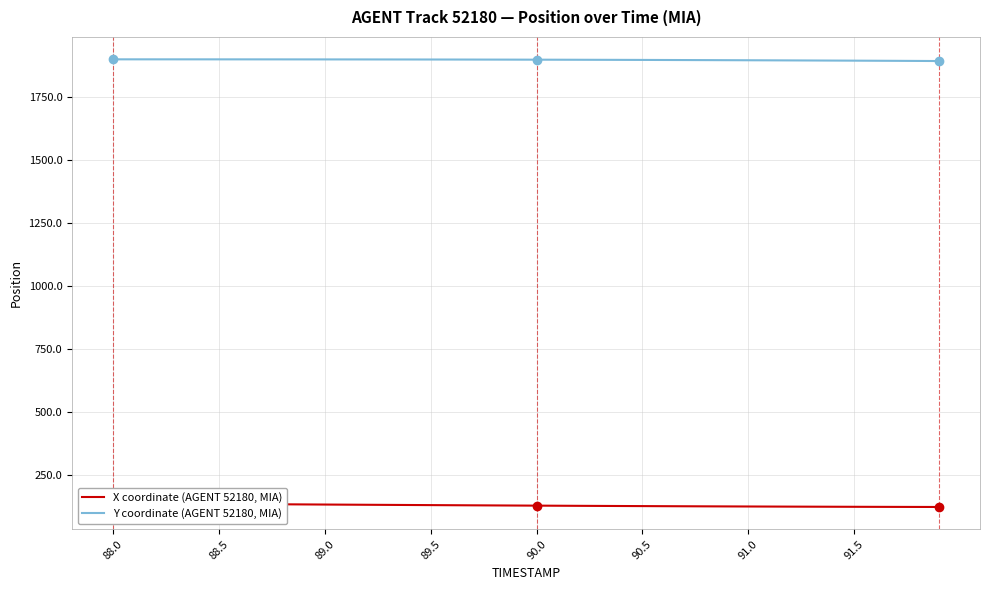

Where does the Y coordinate (AGENT 52180, MIA) series first go above 1897?

88.0